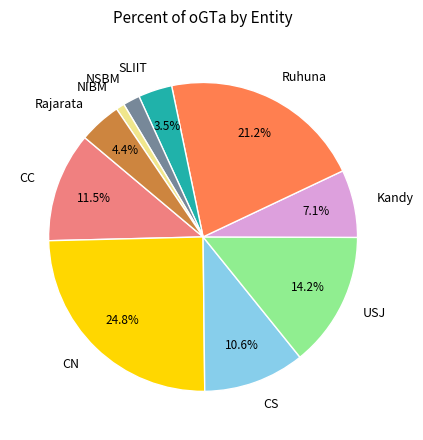

True or false: Ruhuna accounts for 21% of the total.

True